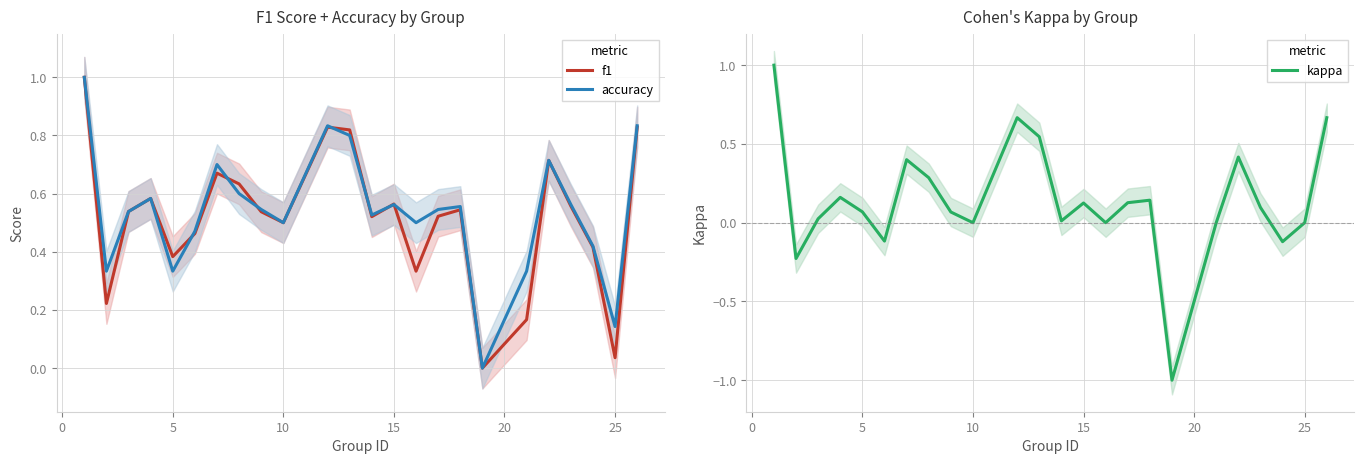

What is the minimum value for kappa?

-1.0